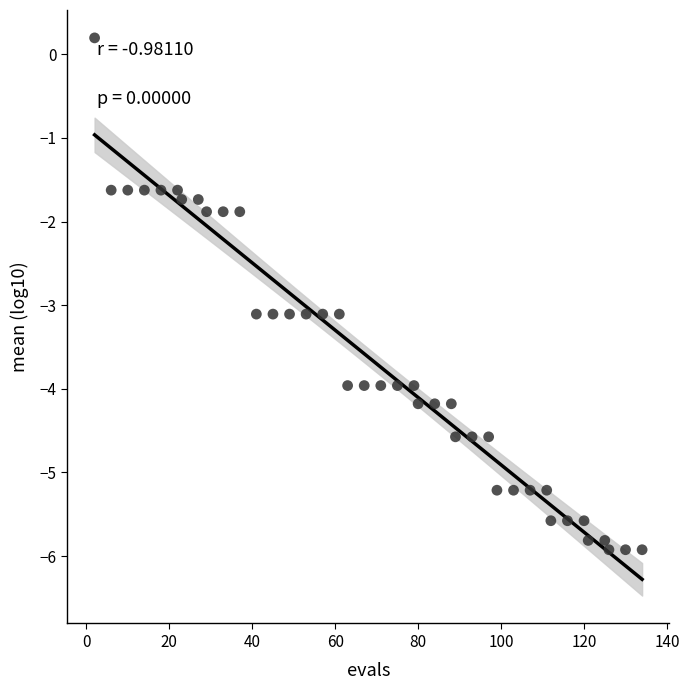

What is the range of Y values (max minus min)?

6.1